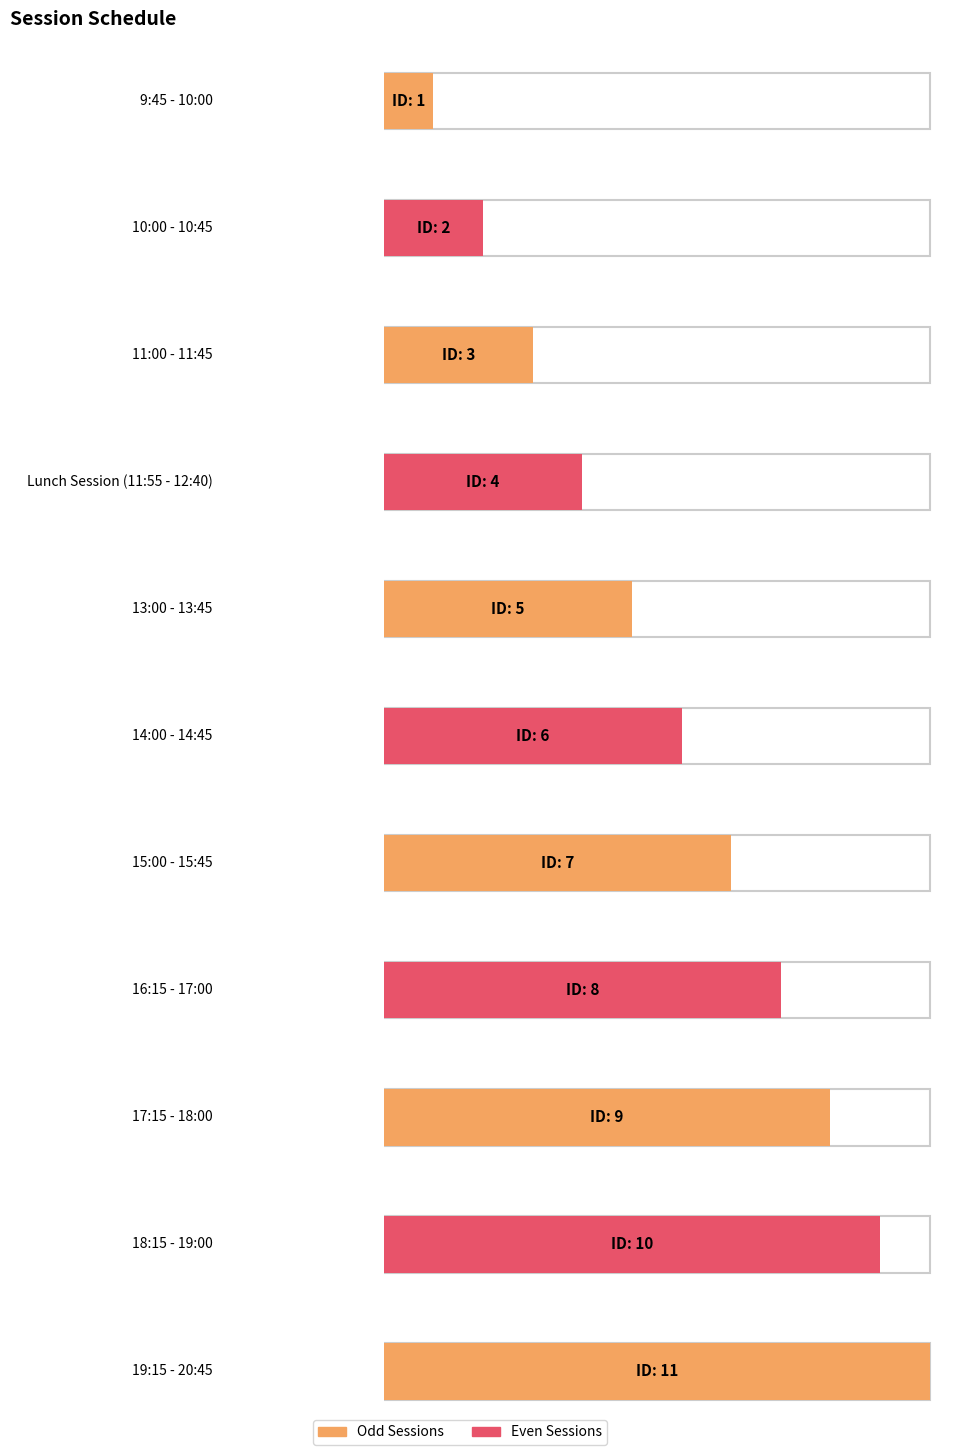

How many values are between 3 and 9?

7